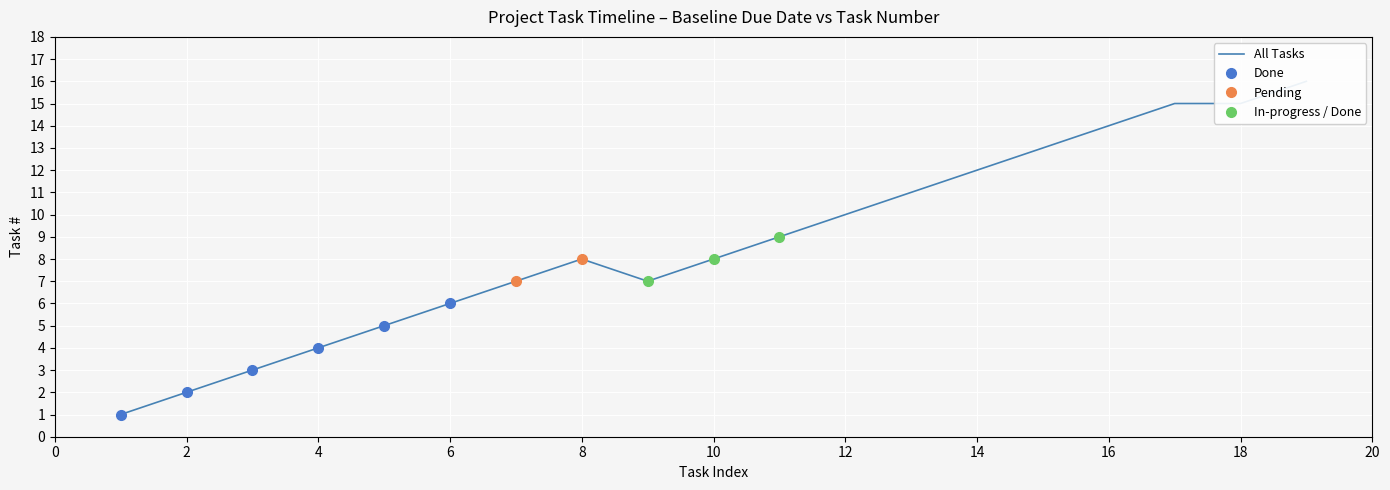

Is it true that Done equals 10 at 6?

False